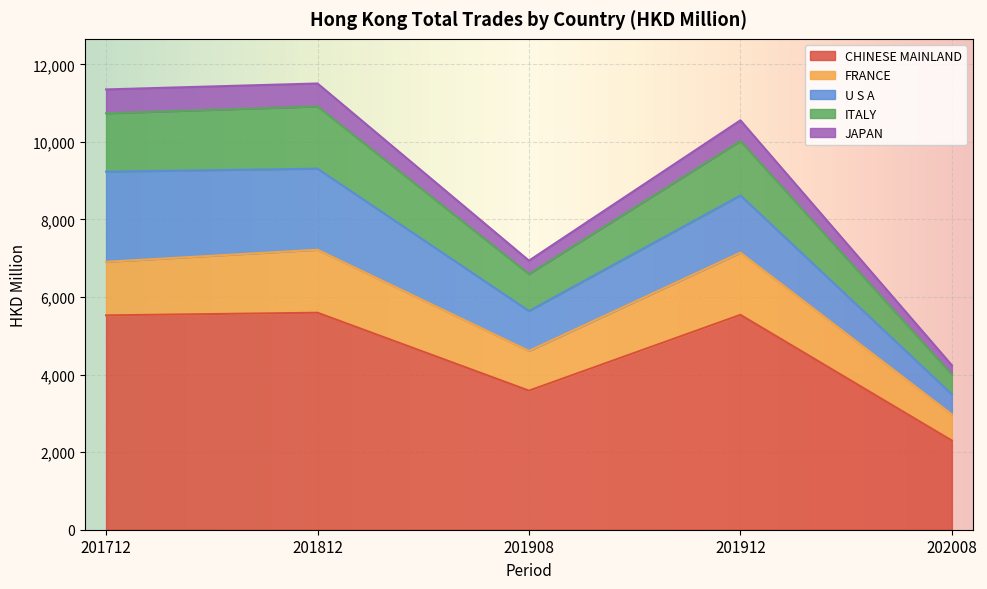

At which label is JAPAN closest to 6399?

201908